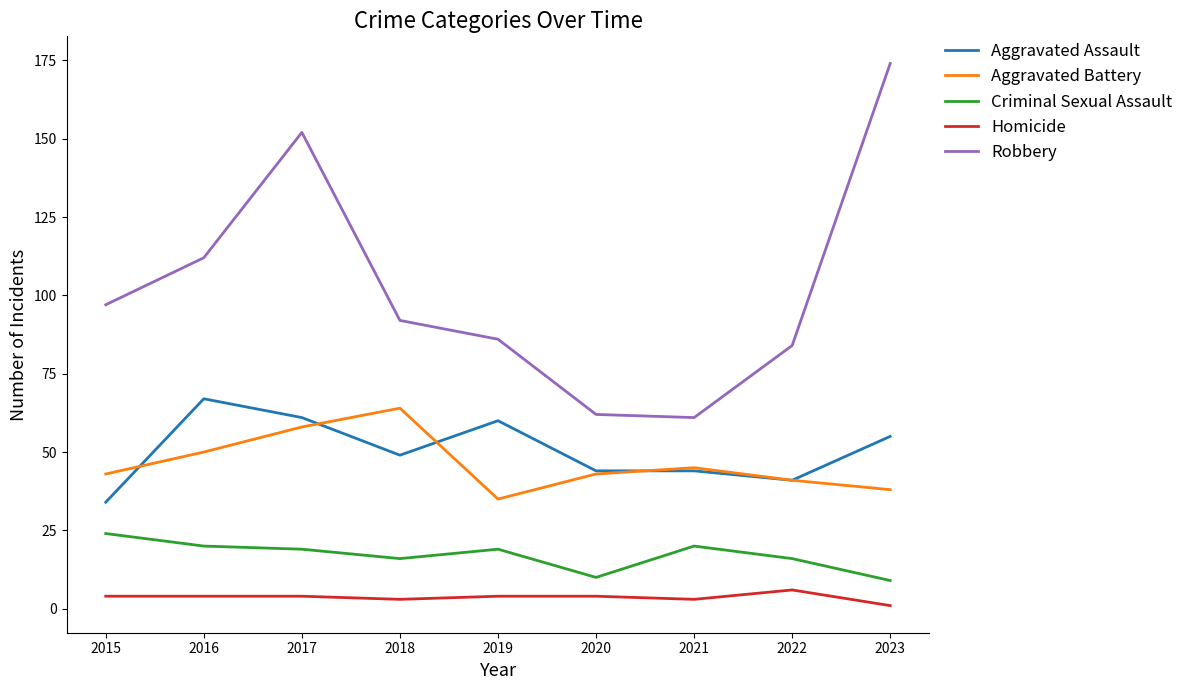

Reading right to left, extract all data points from this chart.

Aggravated Assault: 2023=55	2022=41	2021=44	2020=44	2019=60	2018=49	2017=61	2016=67	2015=34
Aggravated Battery: 2023=38	2022=41	2021=45	2020=43	2019=35	2018=64	2017=58	2016=50	2015=43
Criminal Sexual Assault: 2023=9	2022=16	2021=20	2020=10	2019=19	2018=16	2017=19	2016=20	2015=24
Homicide: 2023=1	2022=6	2021=3	2020=4	2019=4	2018=3	2017=4	2016=4	2015=4
Robbery: 2023=174	2022=84	2021=61	2020=62	2019=86	2018=92	2017=152	2016=112	2015=97